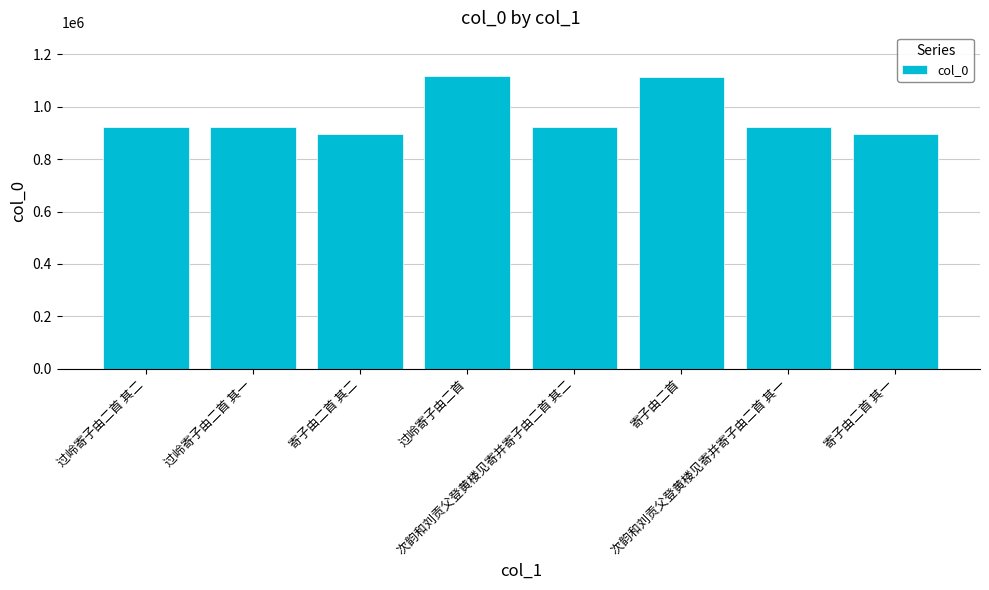

What is the smallest value displayed?

897247